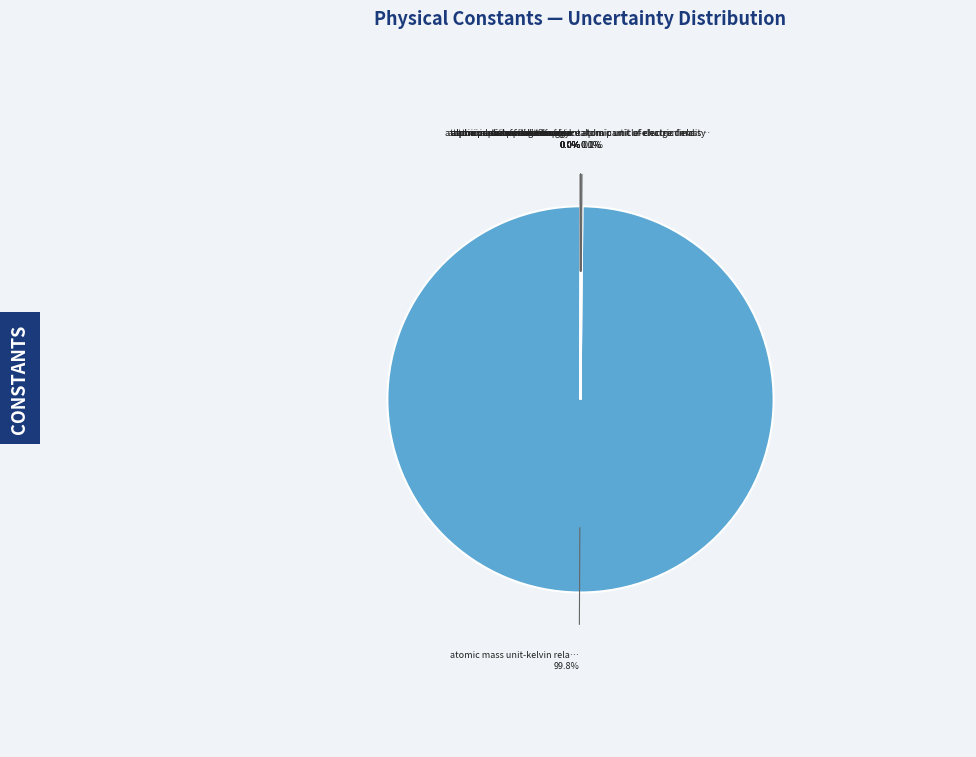

To the nearest percent, what is the average slice percentage?

7%